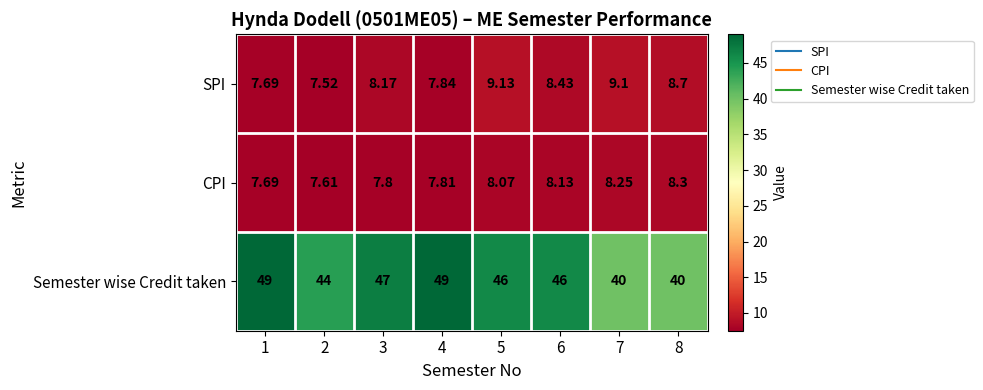

Rank the series at 4 from highest to lowest value.

Semester wise Credit taken, SPI, CPI